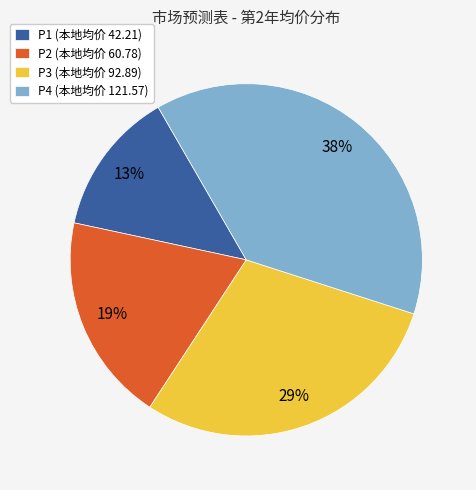

Which category has the biggest portion of the pie?

P4